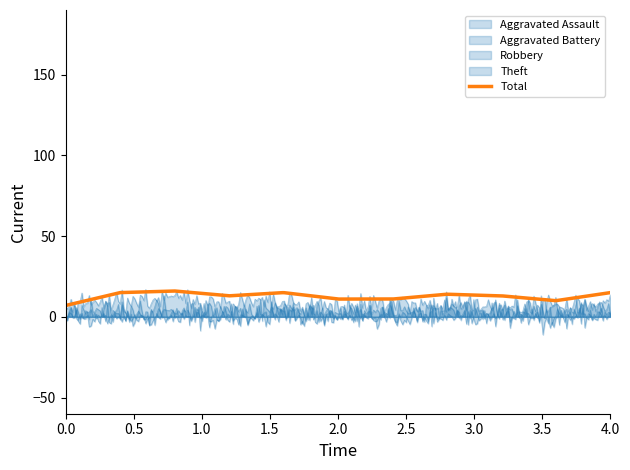

Reading left to right, extract all data points from this chart.

Aggravated Assault: 0	1	1	0	1	1	0	2	1	0	0
Aggravated Battery: 0	0	0	0	1	2	0	1	2	0	2
Robbery: 1	4	4	4	5	3	9	6	5	5	4
Theft: 6	10	11	9	8	5	2	5	5	5	9
Total: 7	15	16	13	15	11	11	14	13	10	15